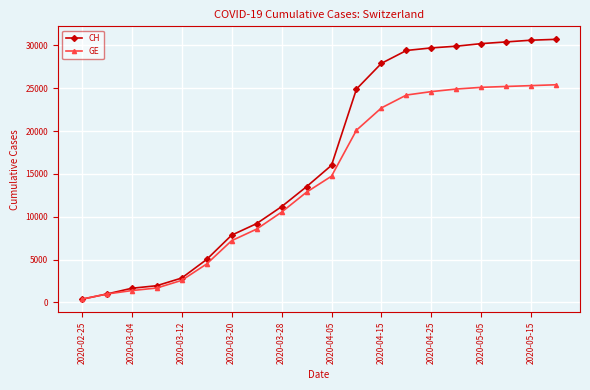

What is the highest value of the CH series?

30700